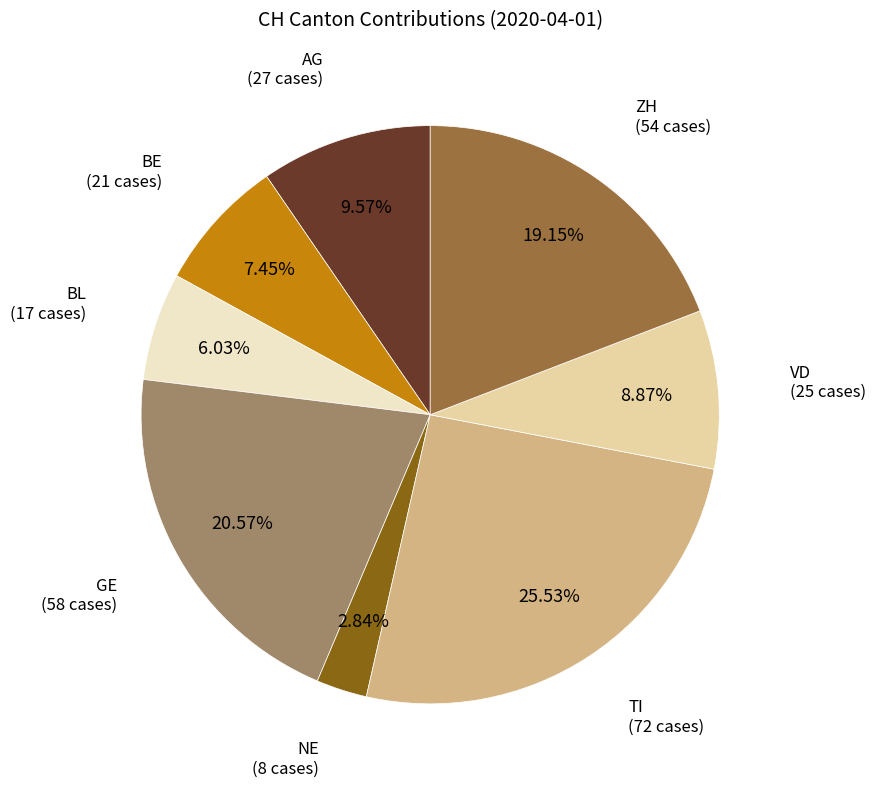

Does any single category account for the majority?

No